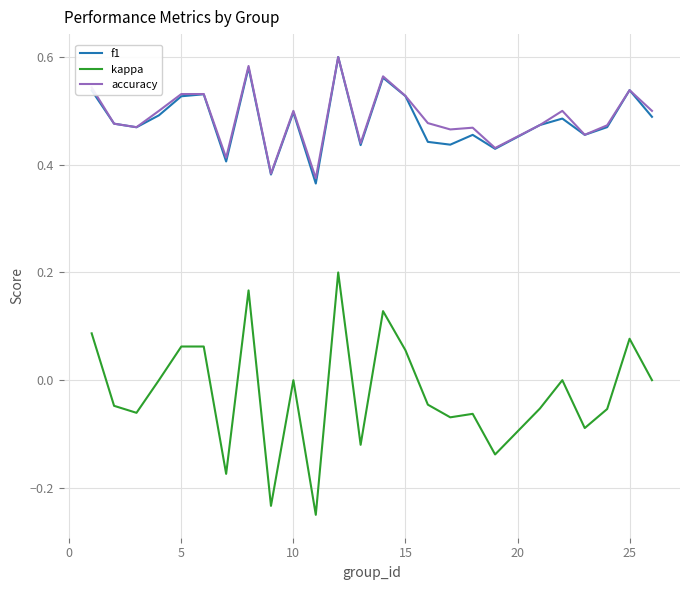

Does the chart have visible grid lines?

Yes